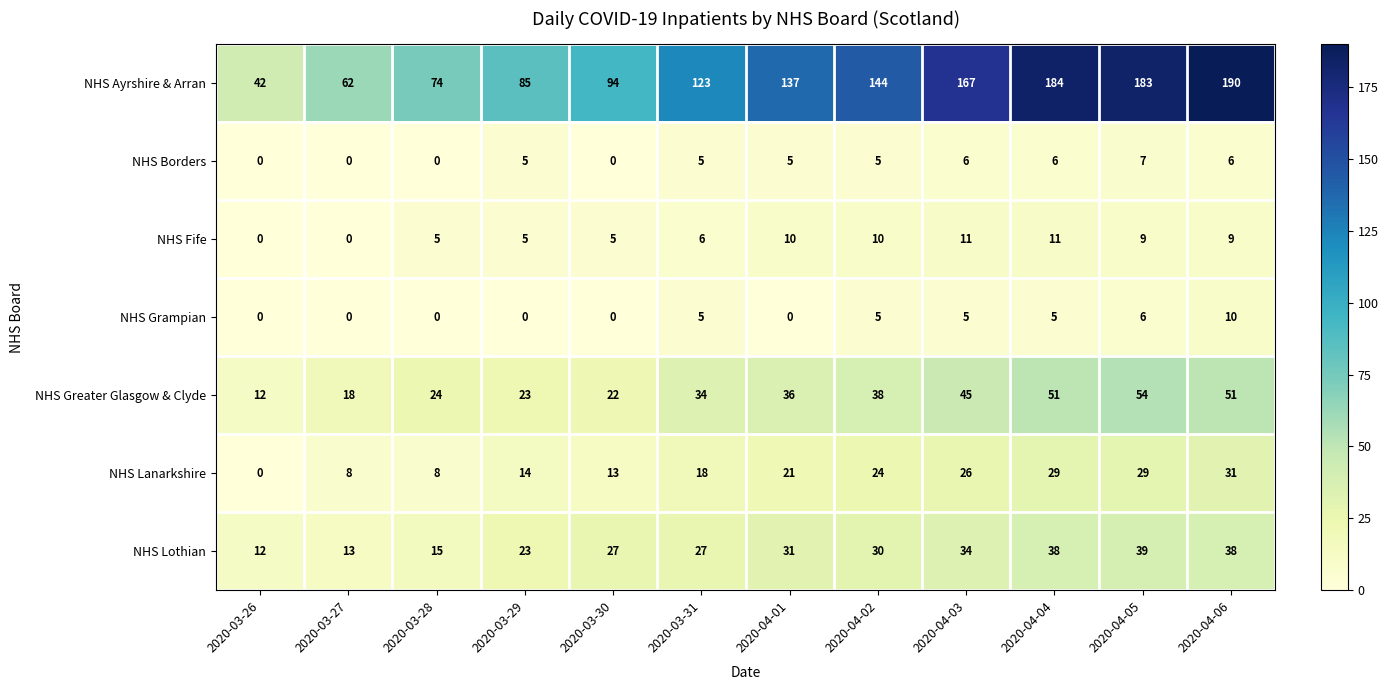

How many series are shown in this chart?

7